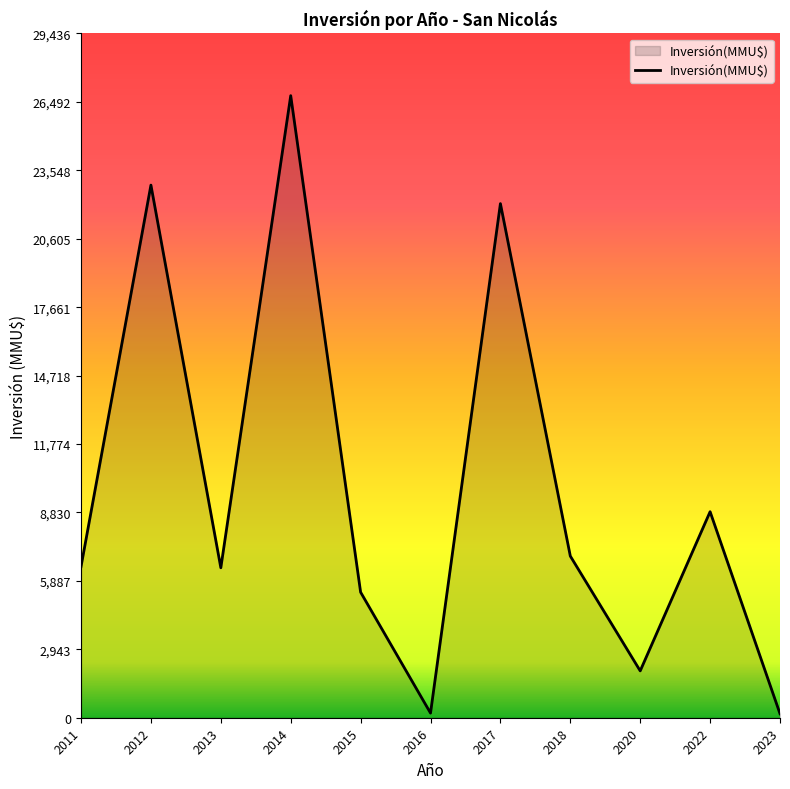

The value at 2011 is 8646. True or false?

False